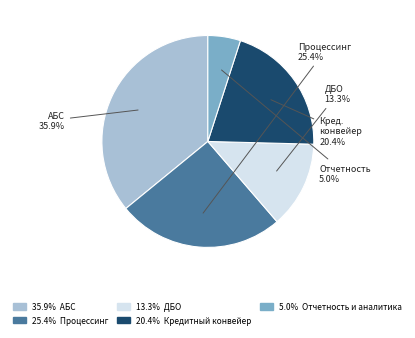

Does any single category account for the majority?

No